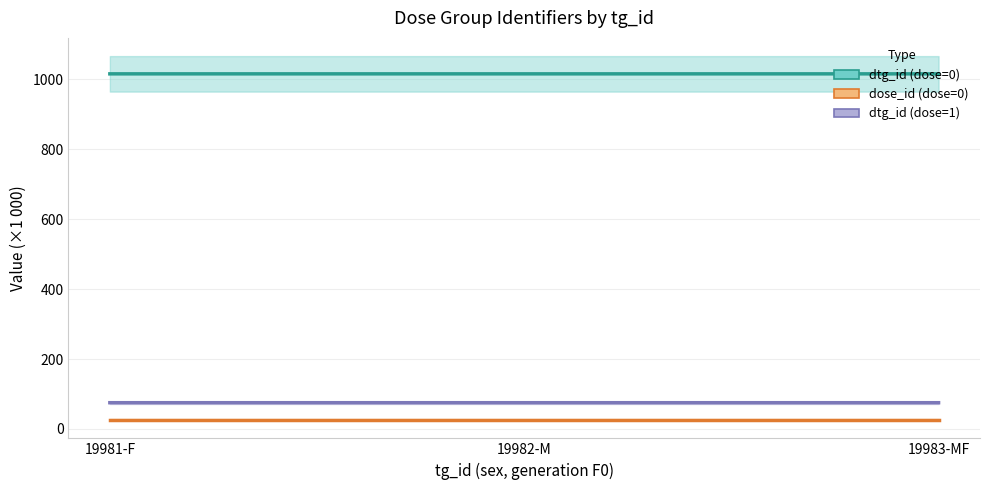

What is the label of the 2nd point from the left?

19982-M